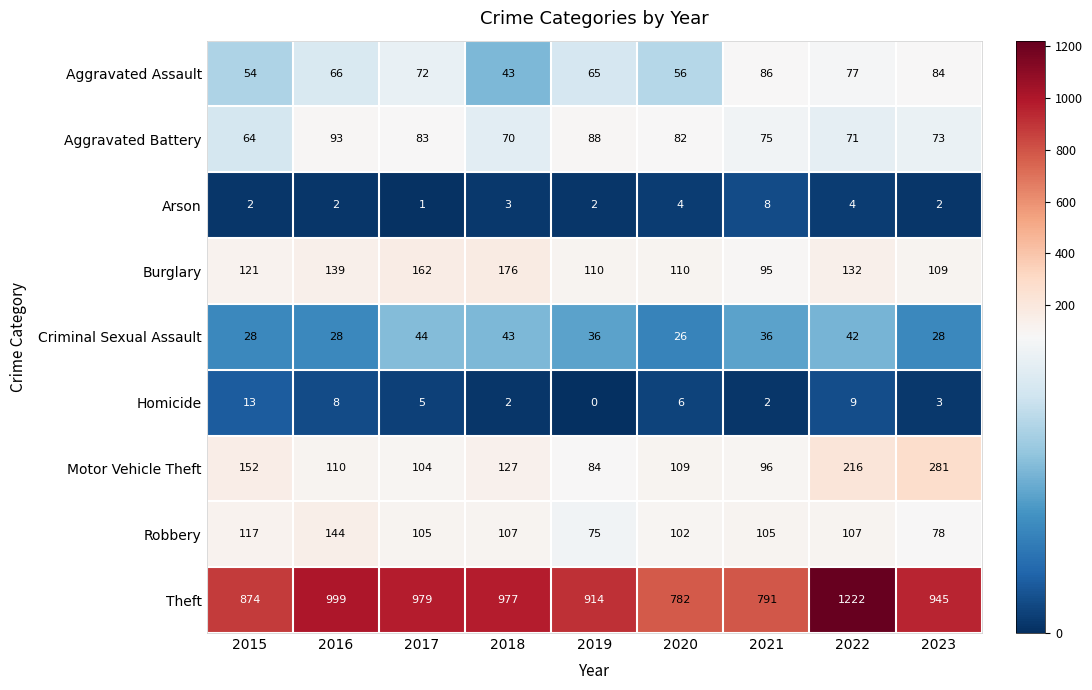

What is the approximate value of Arson at 2020?

4